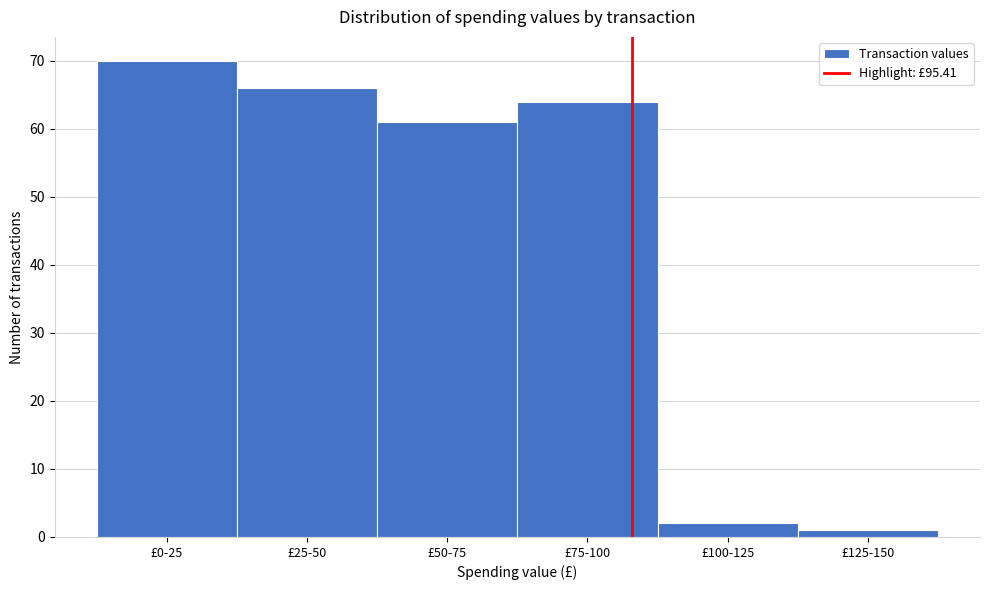

Reading left to right, transcribe all the data shown in this chart.

70	66	61	64	2	1